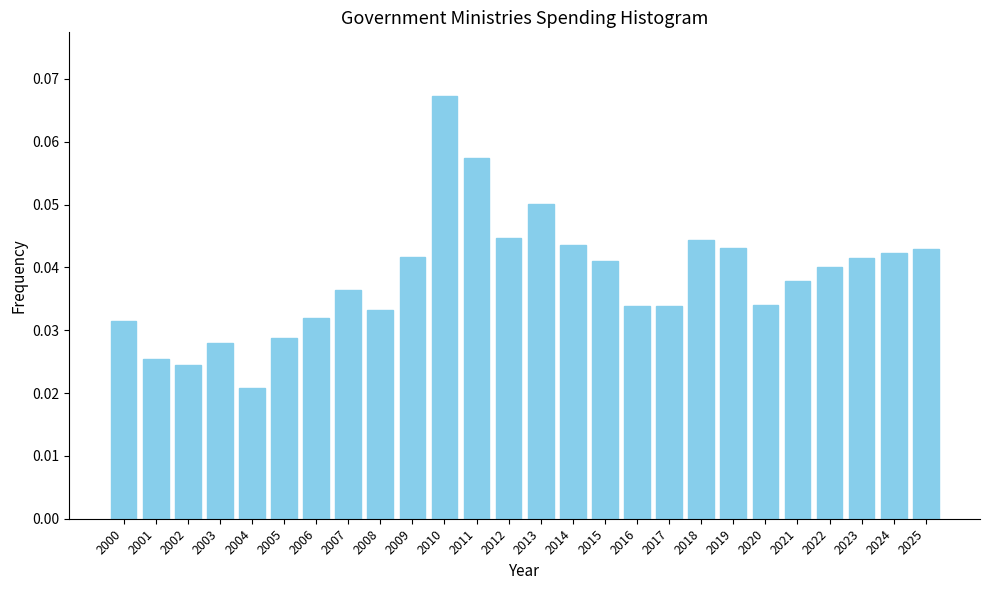

Which label corresponds to the smallest value in the chart?

2004